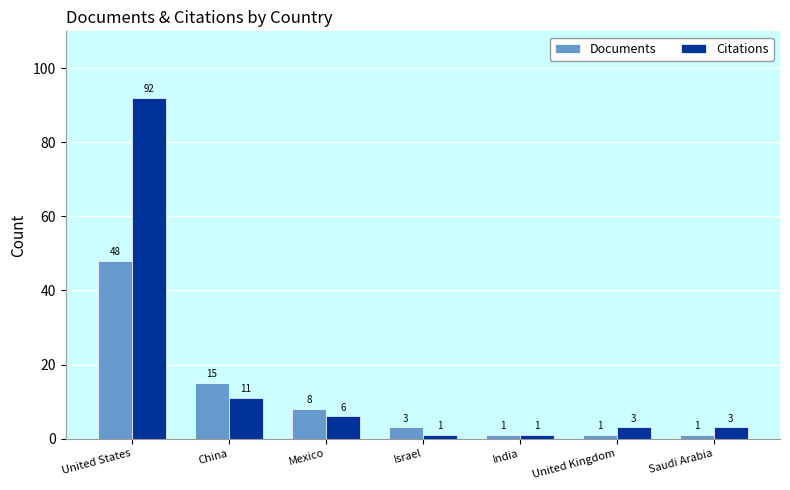

What is the label of the 2nd bar from the left?

China